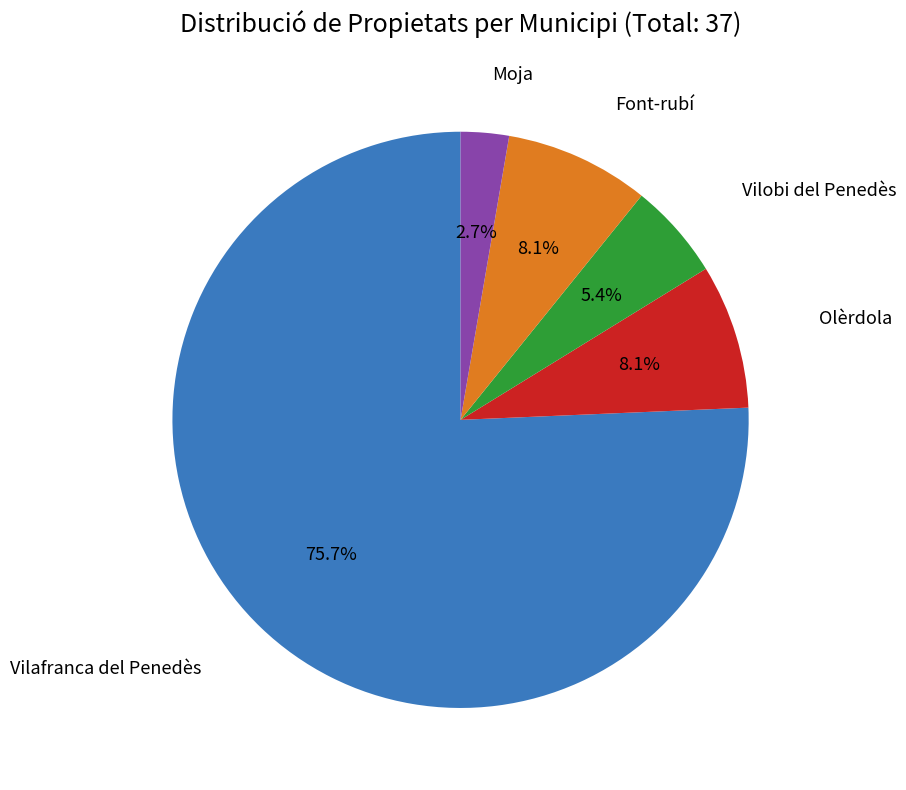

Is there a majority slice in this chart?

Yes